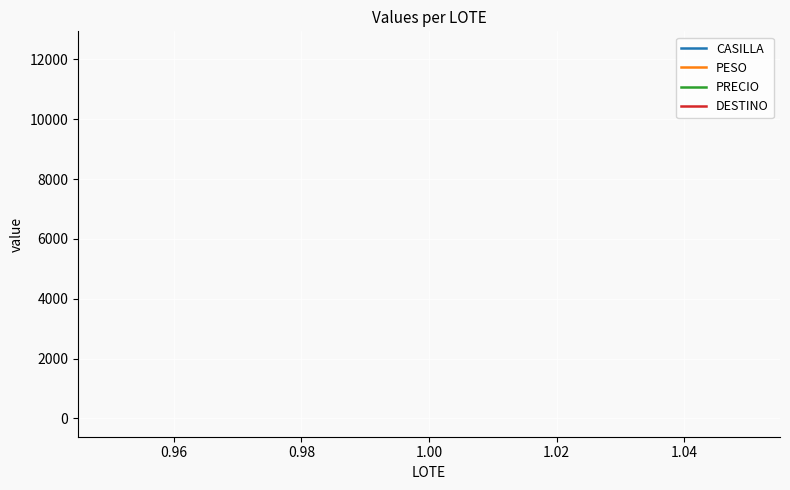

The value of CASILLA at 1.00 is 8431. True or false?

False